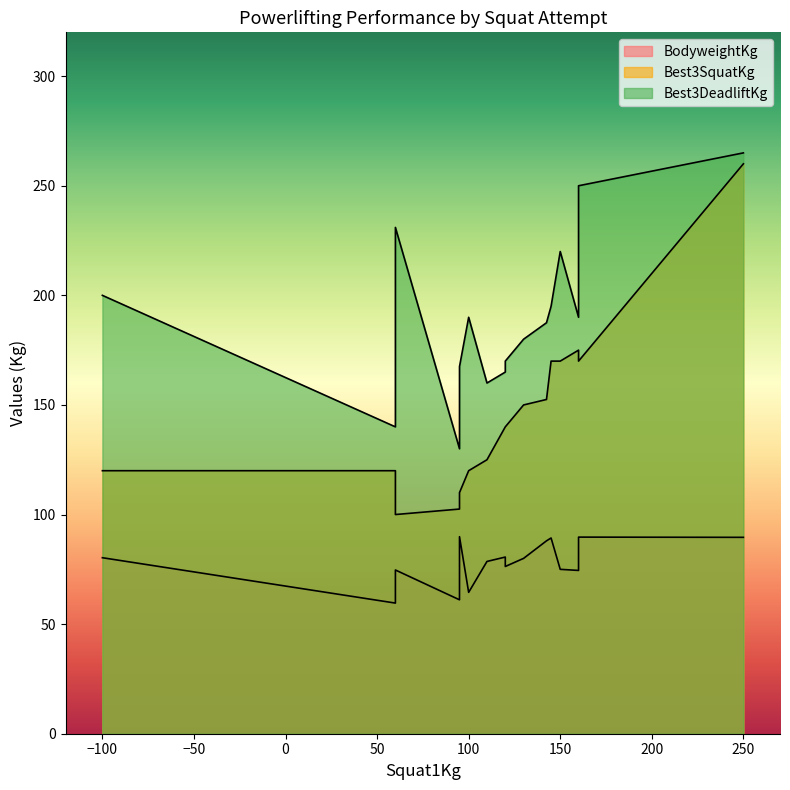

What are all the series names shown in the legend?

BodyweightKg, Best3SquatKg, Best3DeadliftKg